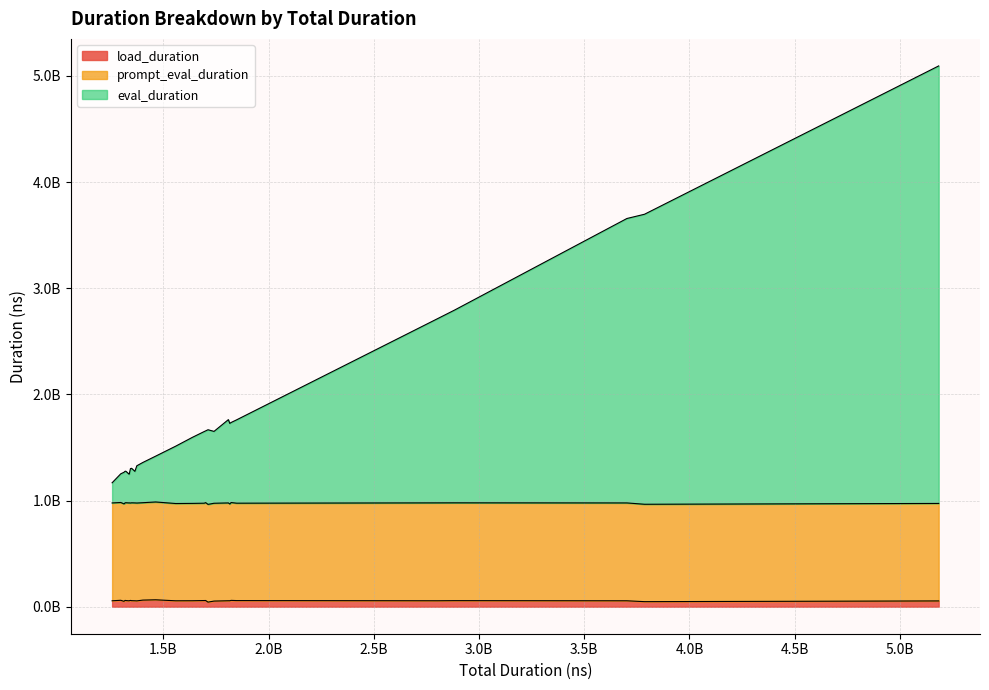

What is the difference between the maximum and minimum values in the load_duration series?

21819098